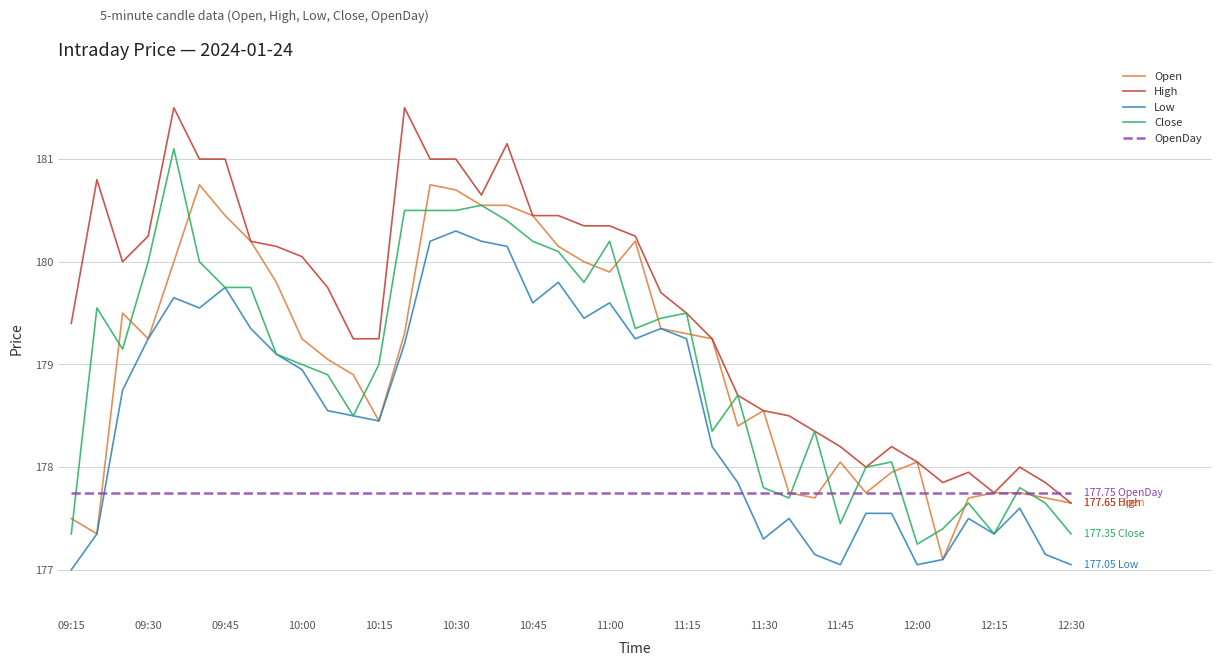

Rank the series by their maximum value, from highest to lowest.

High, Close, Open, Low, OpenDay